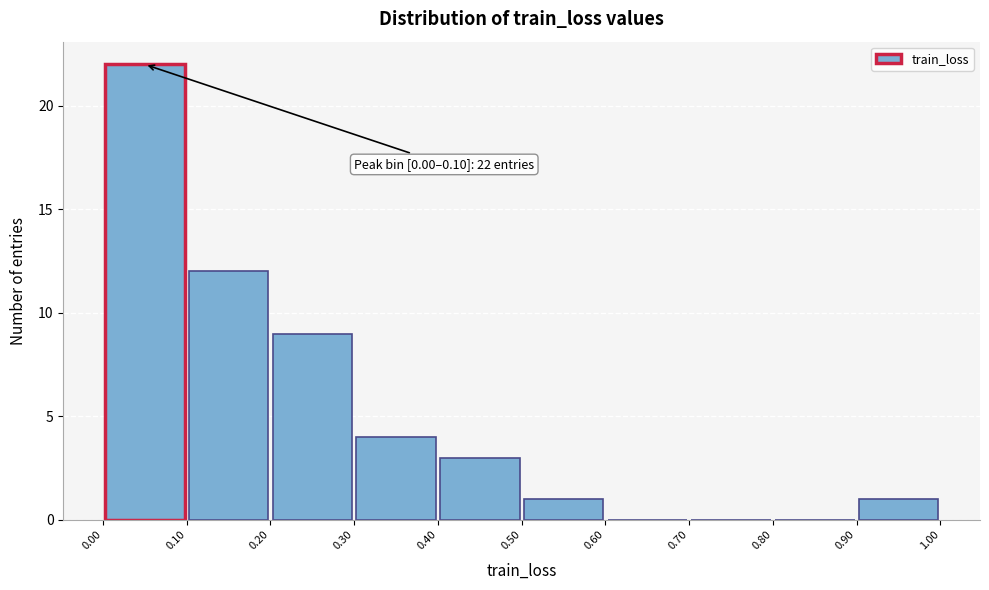

Which range on the x-axis has the tallest bar?

0.00 to 0.10